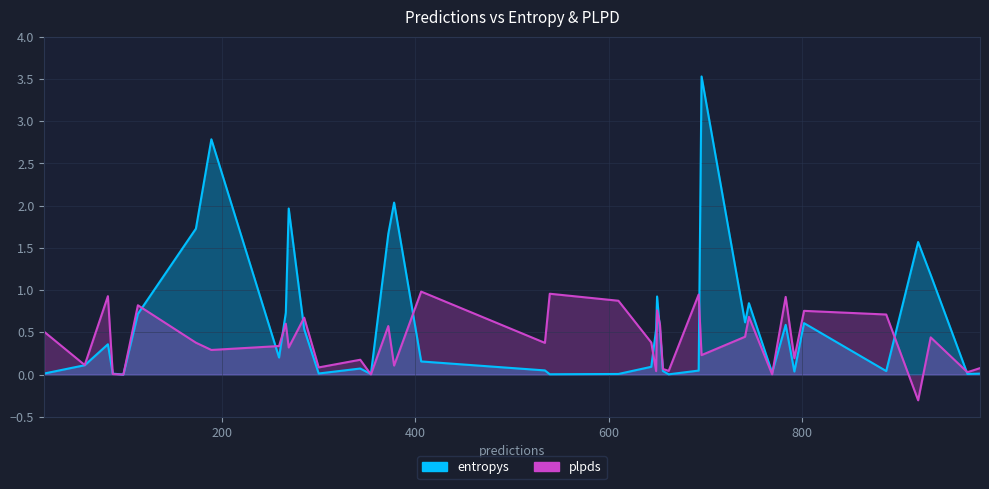

What is the sum of the plpds values at 971 and 82?

1.0